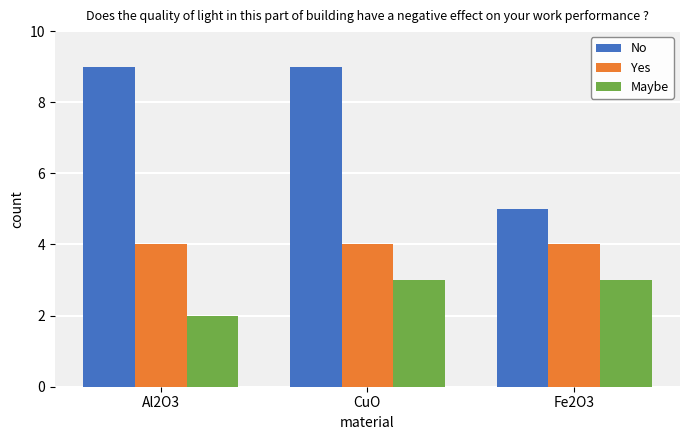

The Yes series shows 4 at Al2O3. True or false?

True